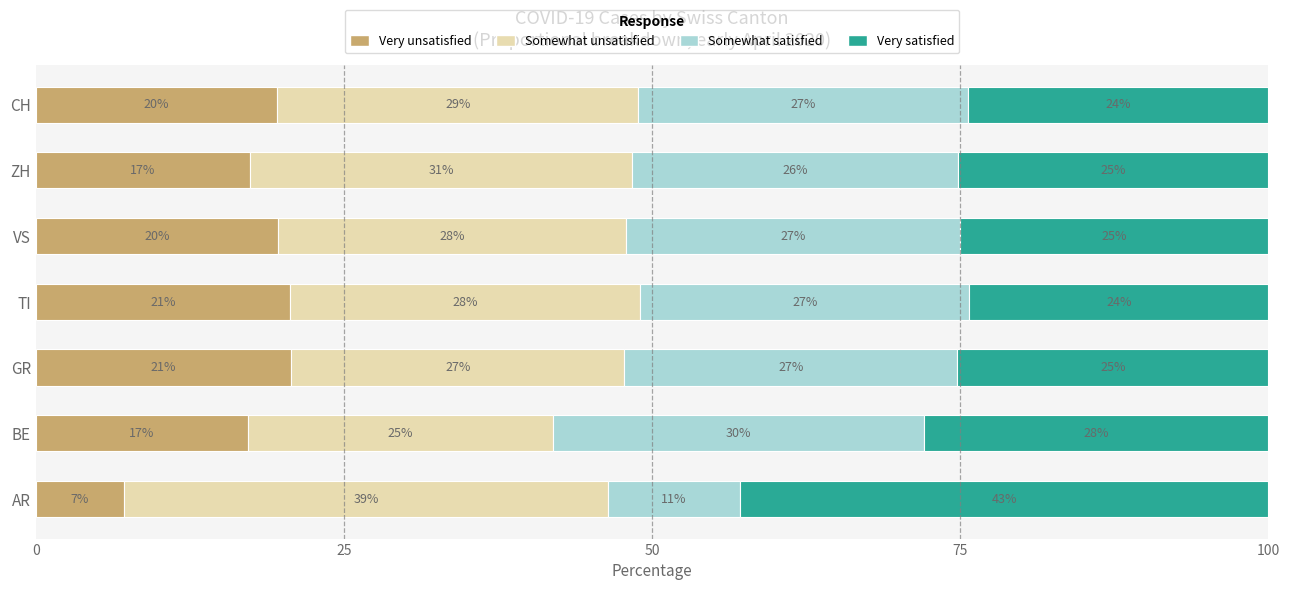

Which category has the lowest value in the Very unsatisfied series?

AR